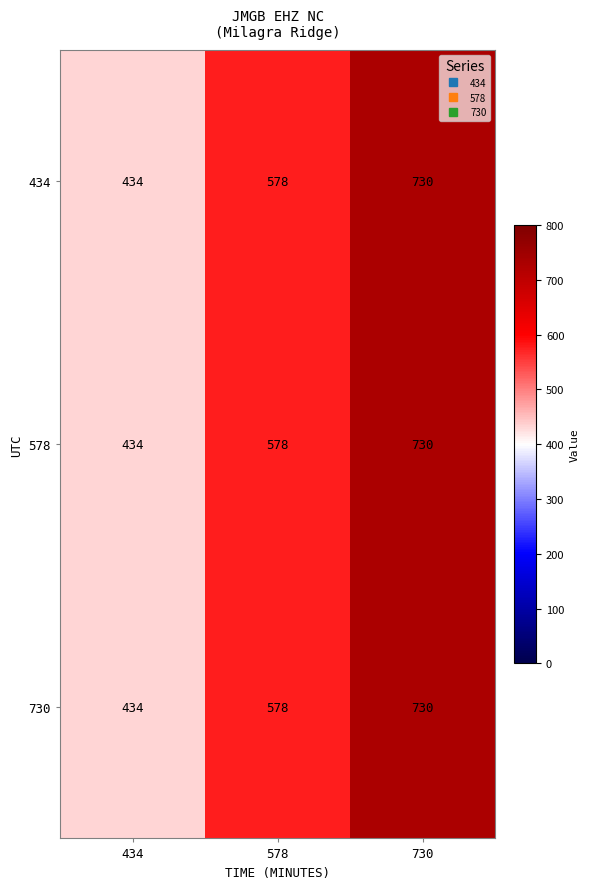

What is the maximum value shown in the chart?

730